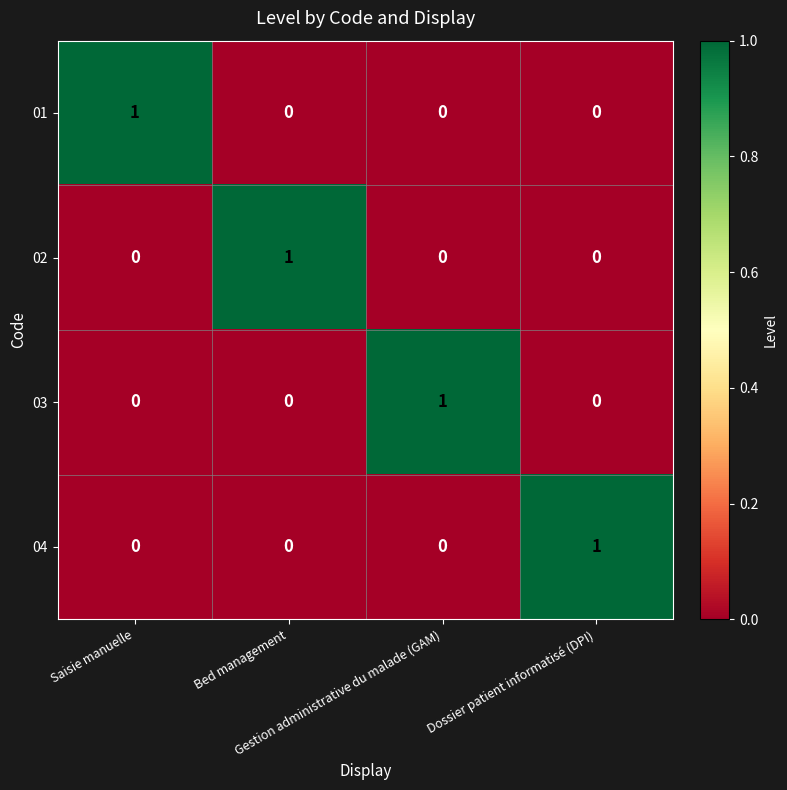

At how many categories does at least one series exceed 0?

4